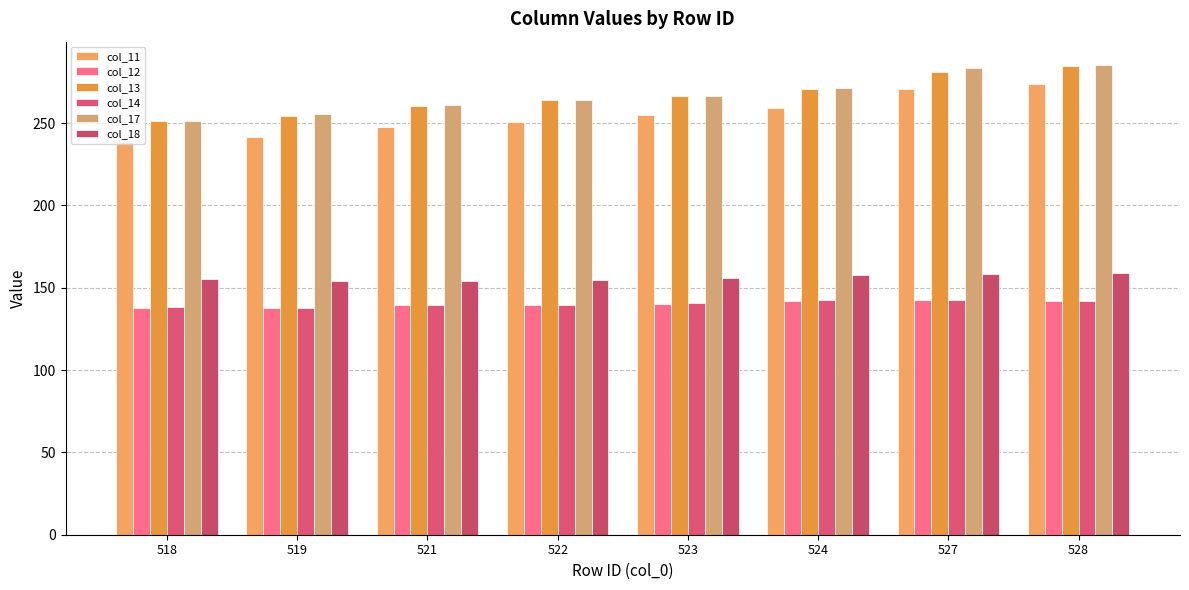

At 527, list the series in order from smallest to largest.

col_14, col_12, col_18, col_11, col_13, col_17